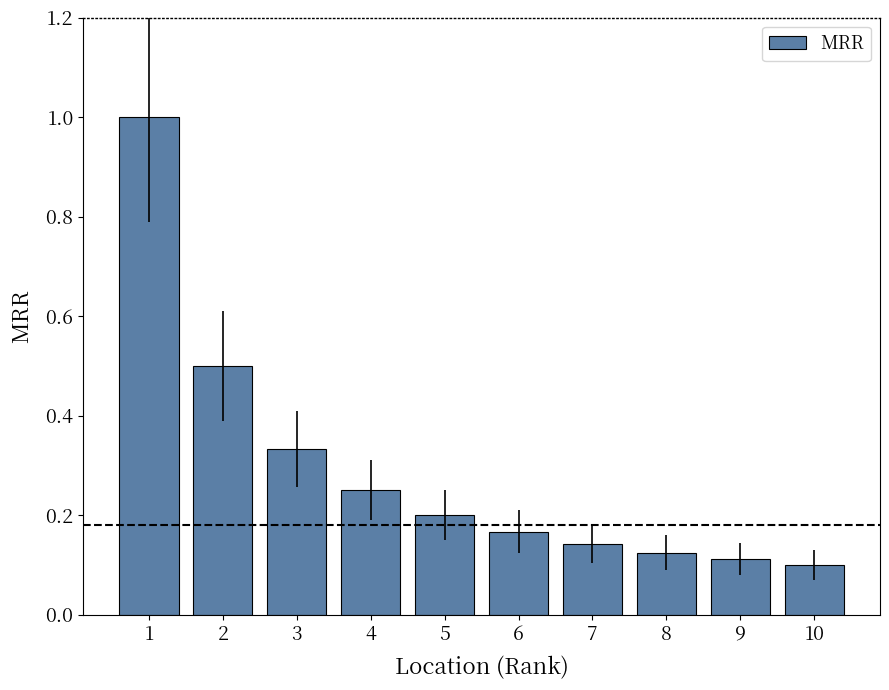

Count the number of data series in this chart.

1